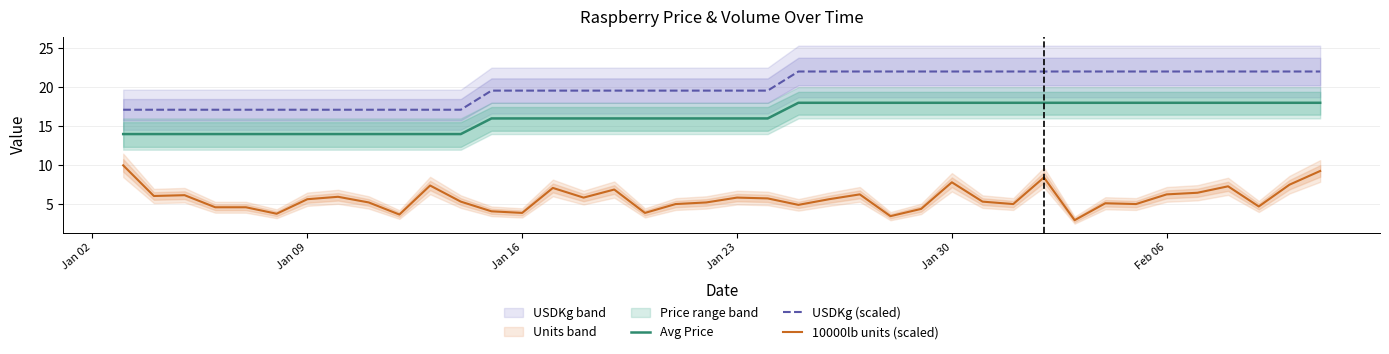

What is the average value of the Avg Price series?

16.3